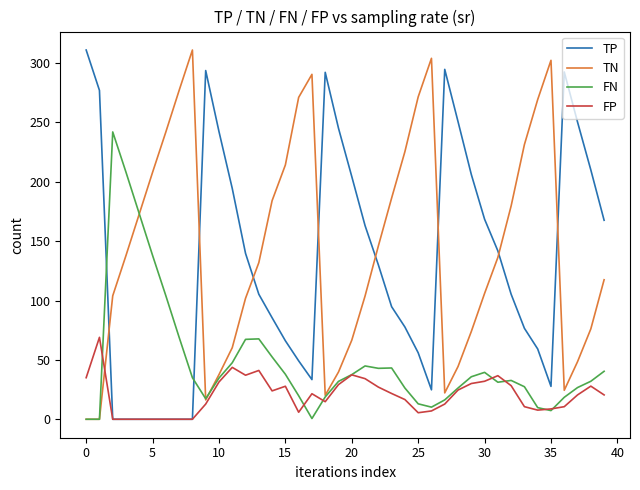

What is the maximum value for TP?

311.0